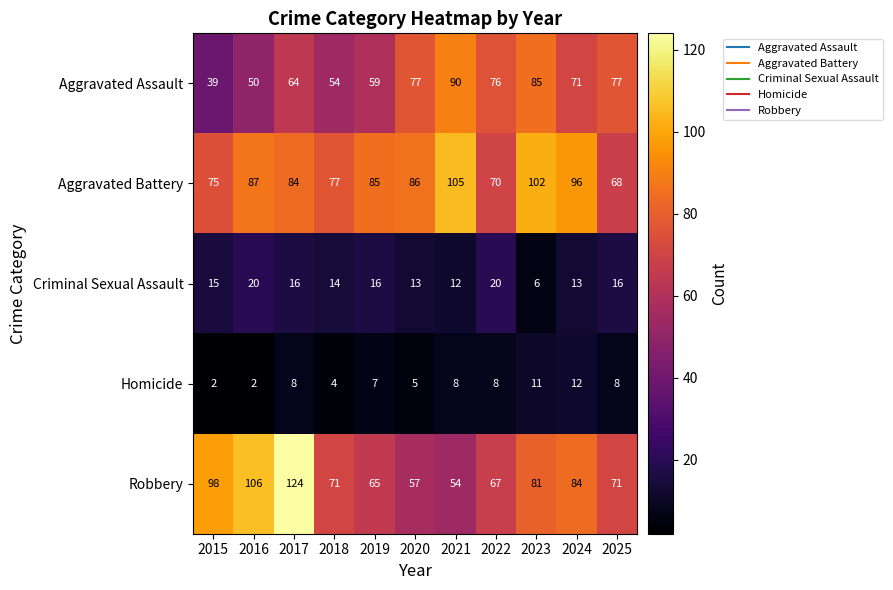

What is the approximate value of Criminal Sexual Assault at 2016, to the nearest 10?

20